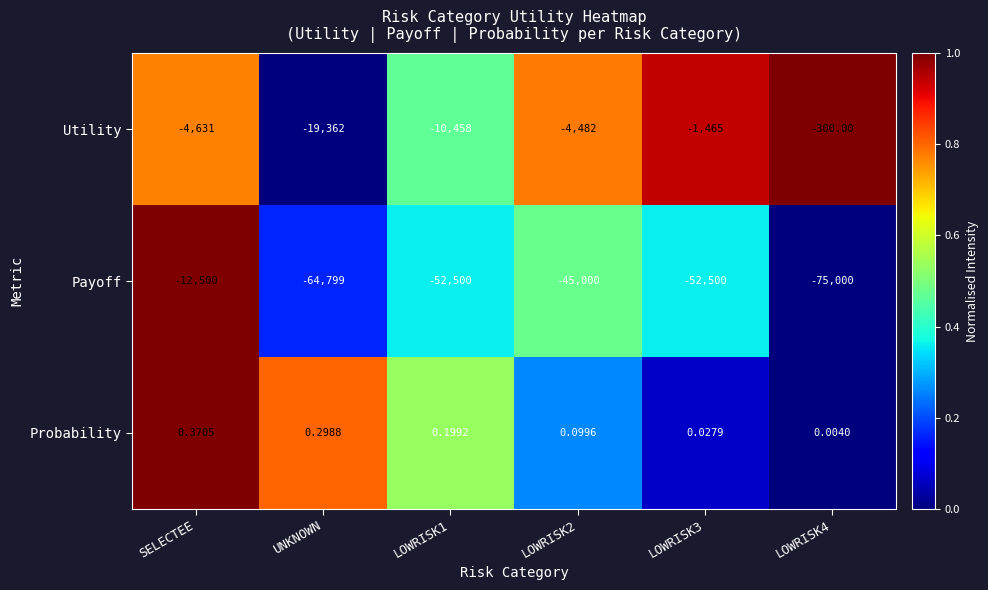

How many distinct data groups are displayed?

3